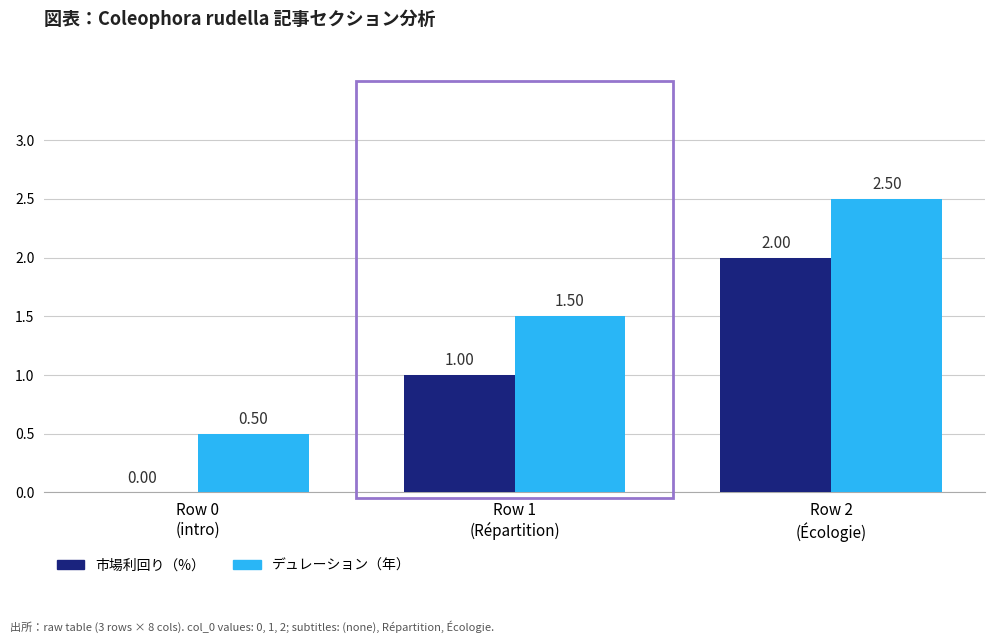

Which series has the largest total across all categories?

デュレーション（年）